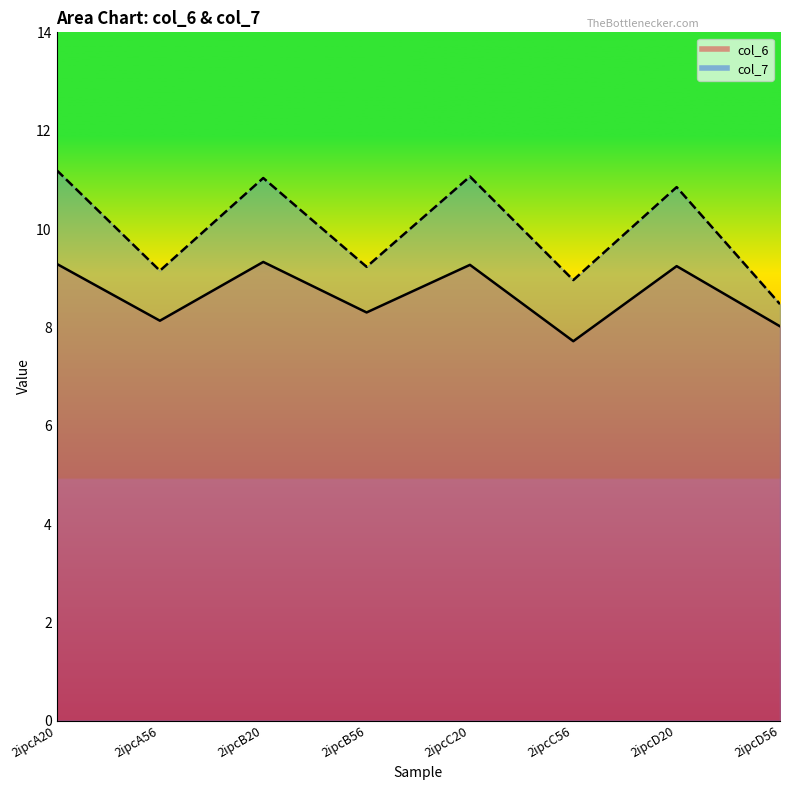

How many lines are shown in the chart?

2